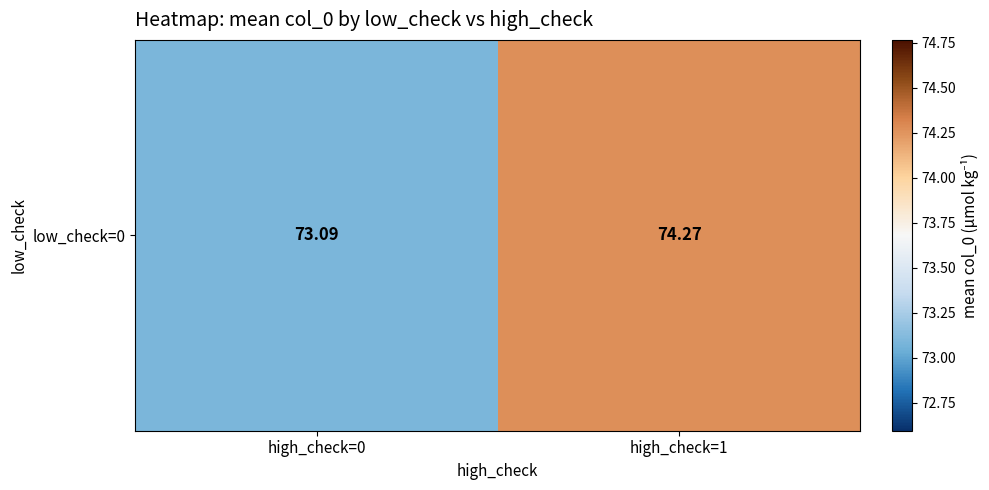

Reading right to left, list all the values displayed in this chart.

high_check=1=74.3	high_check=0=73.1